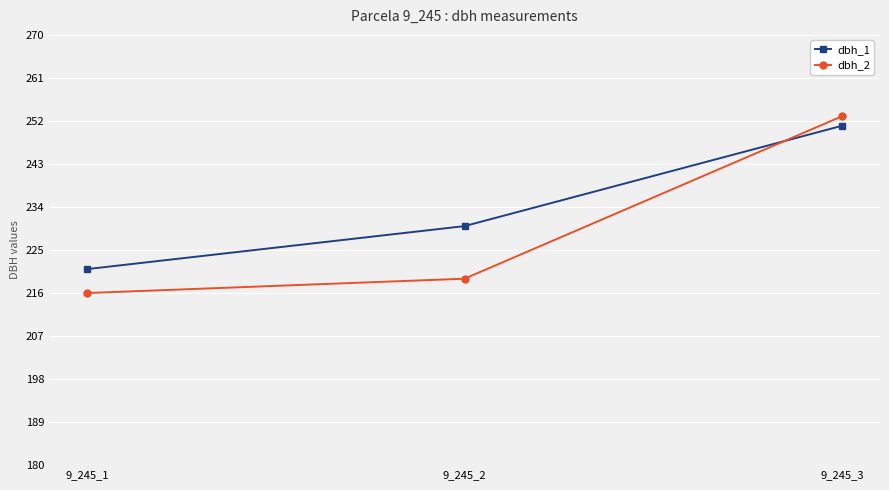

What is the value of the dbh_1 point at the 1st from the left?

221